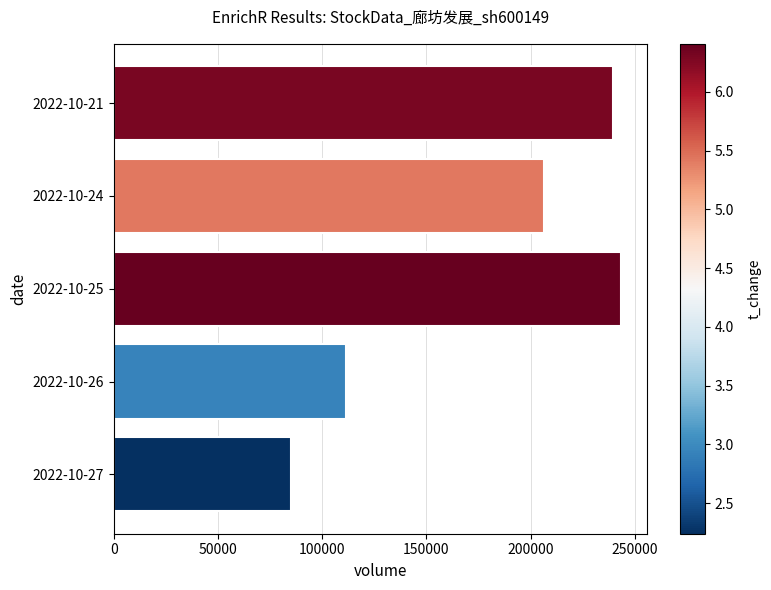

How many bars are there in total?

5